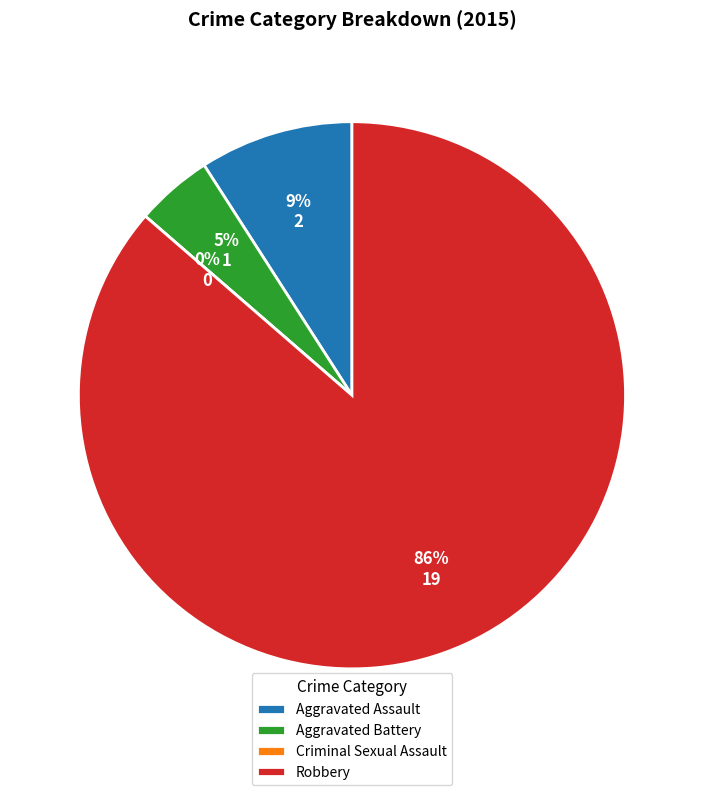

To the nearest percent, what portion does Aggravated Assault represent?

9%